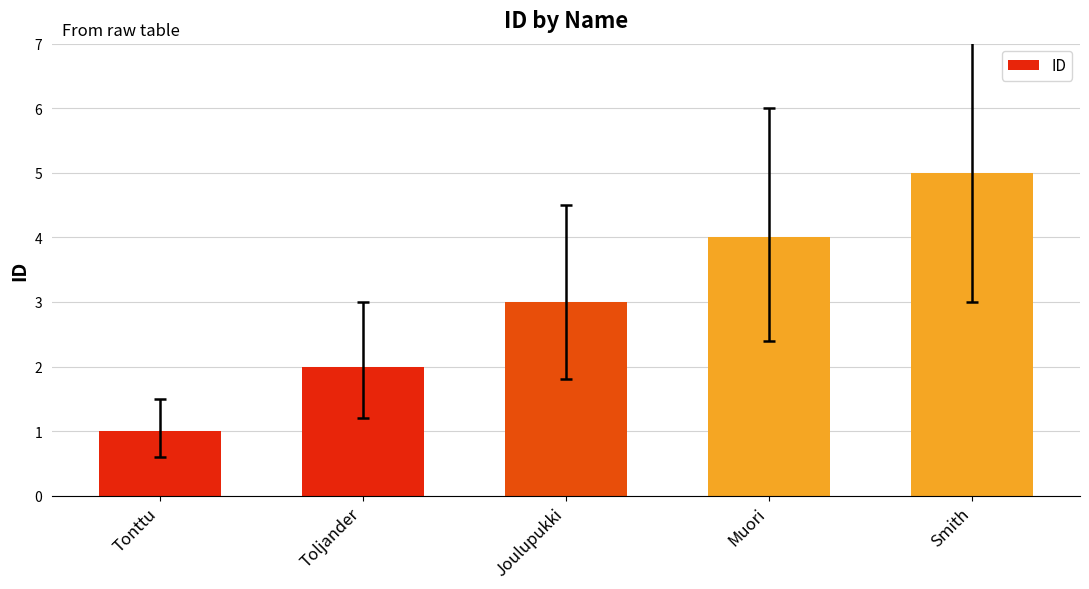

Read the value at Muori.

4